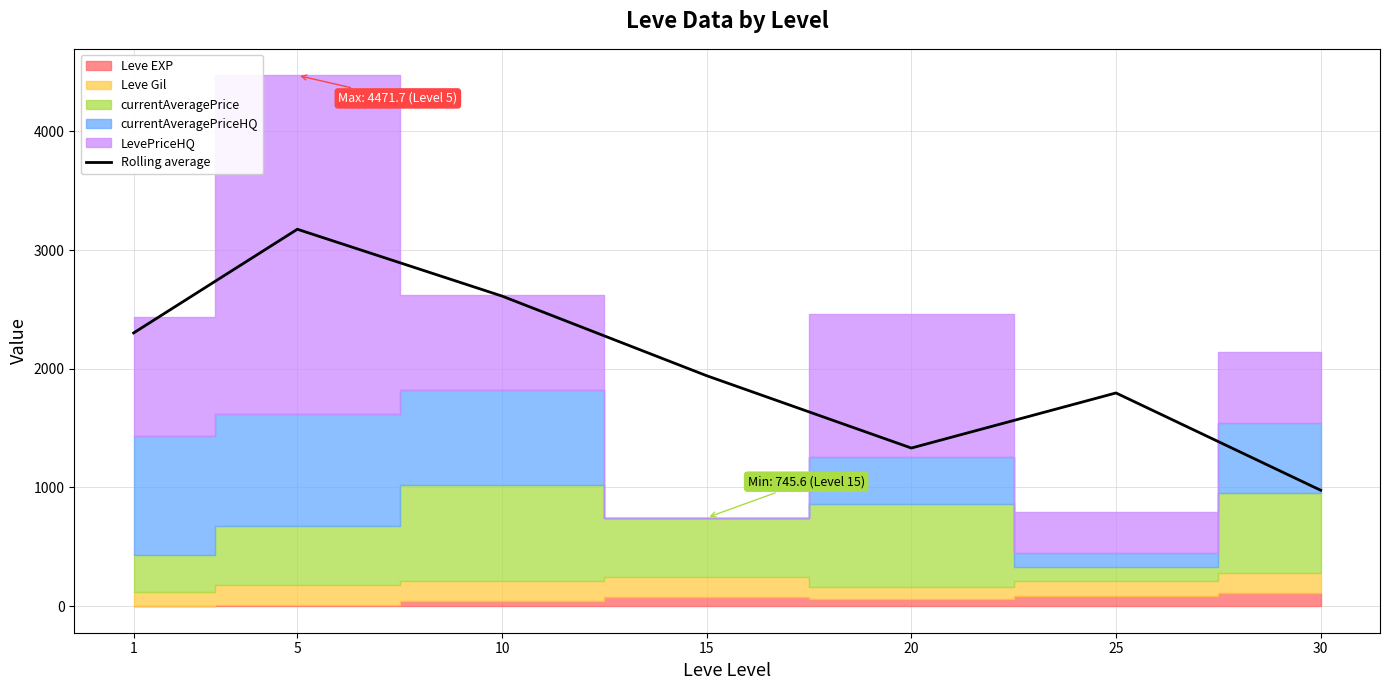

True or false: the data has more than 0 interior local peaks.

True